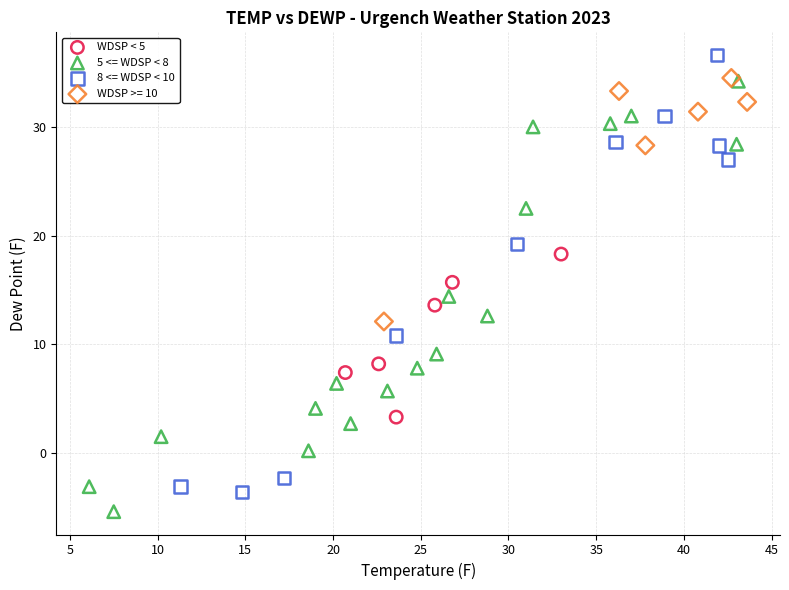

Which series contains the lowest Y value?

5 <= WDSP < 8